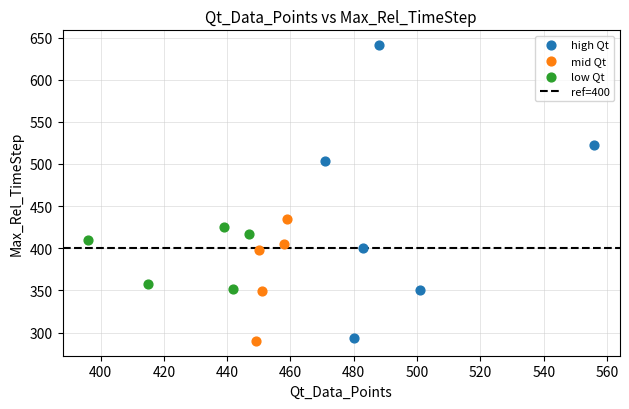

Which series reaches the maximum Y coordinate?

high Qt